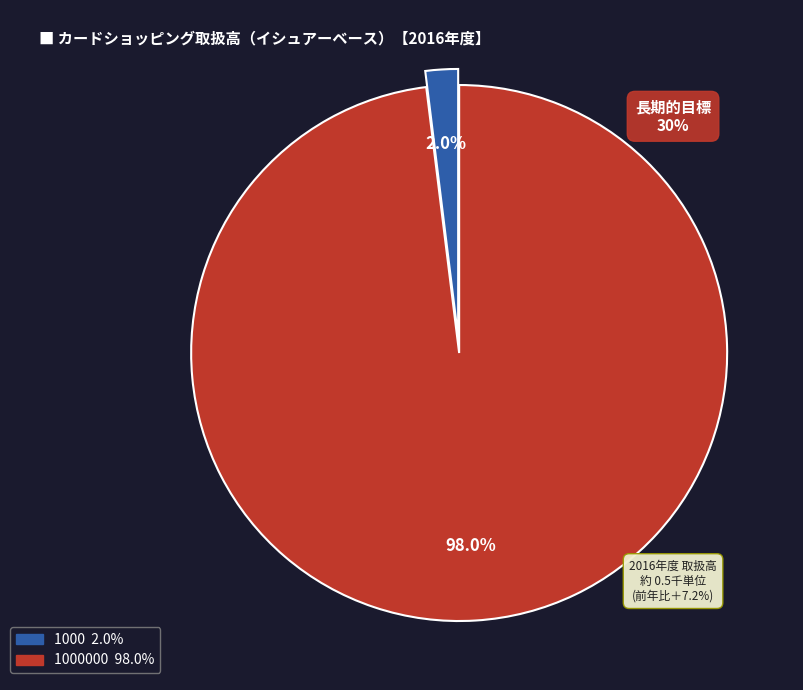

Is there a majority slice in this chart?

Yes